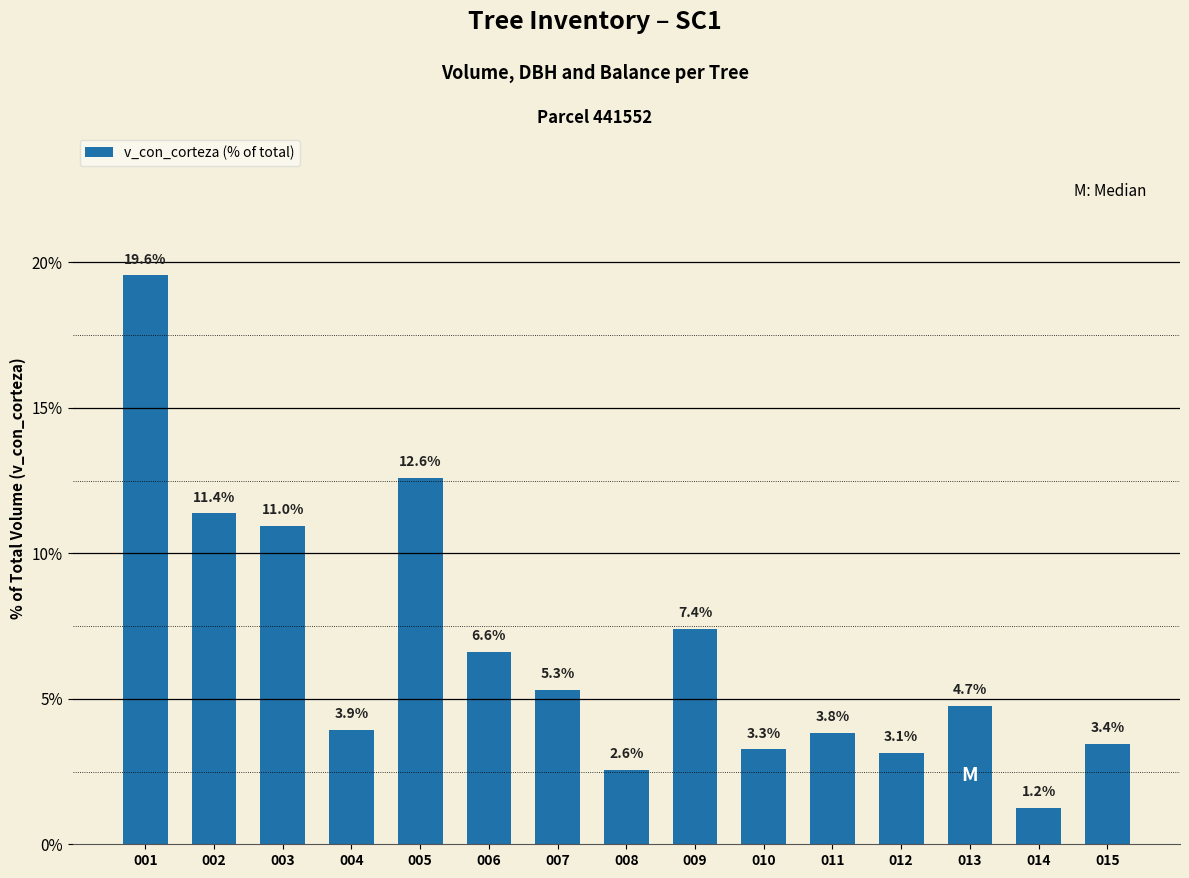

Reading left to right, list all the values displayed in this chart.

19.6	11.4	11.0	3.9	12.6	6.6	5.3	2.6	7.4	3.3	3.8	3.1	4.7	1.2	3.4